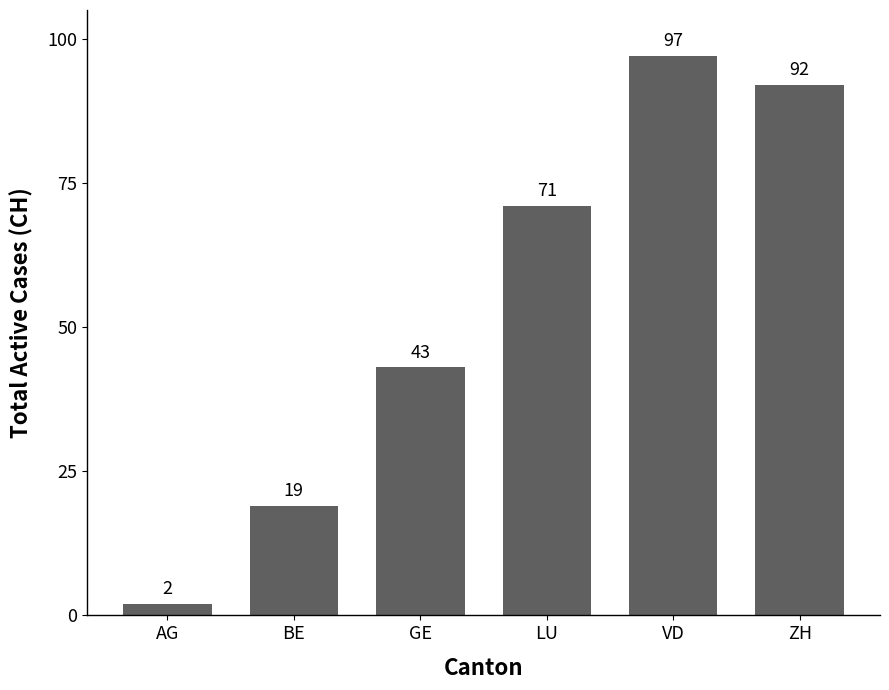

What value does the data have at GE?

43